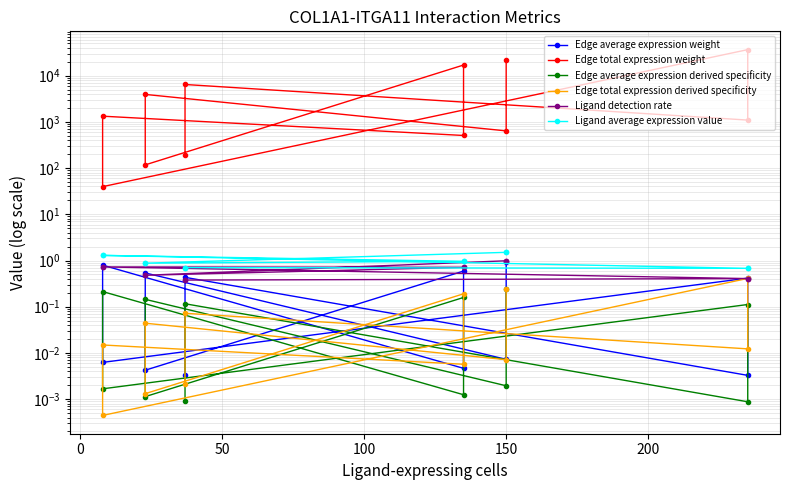

True or false: Ligand detection rate has a value of 1.3 at 7.

False